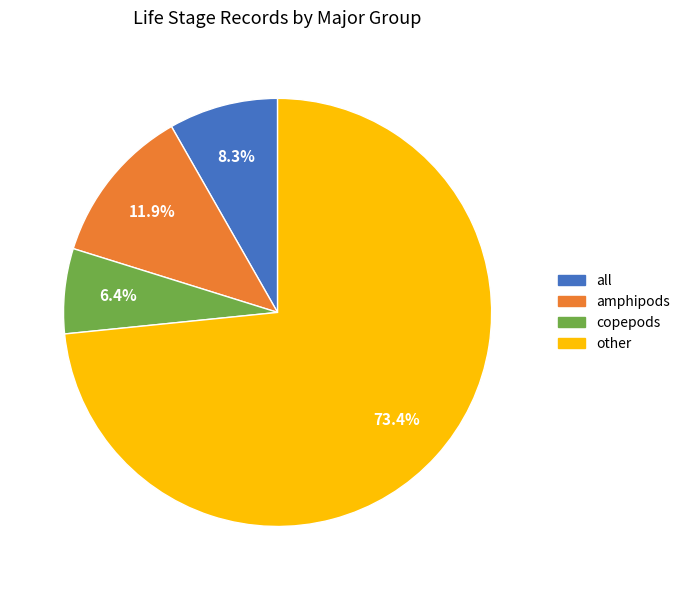

Is it true that all is 1% of the pie?

False